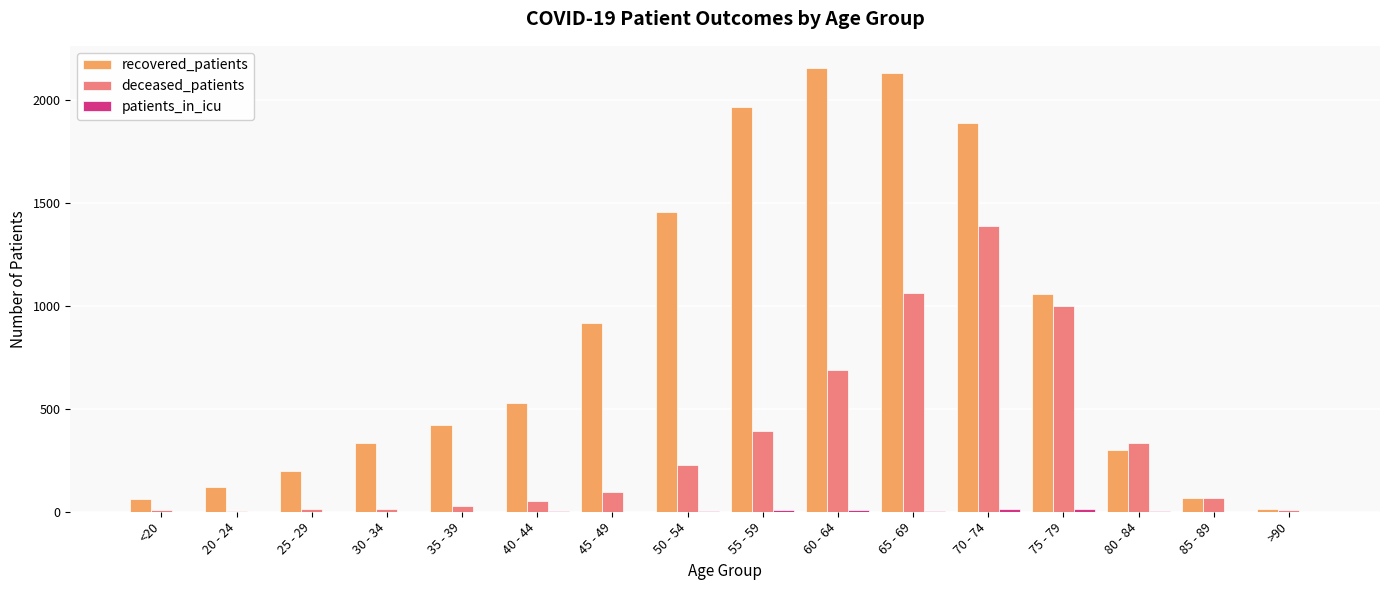

Count the number of categories in the chart.

16